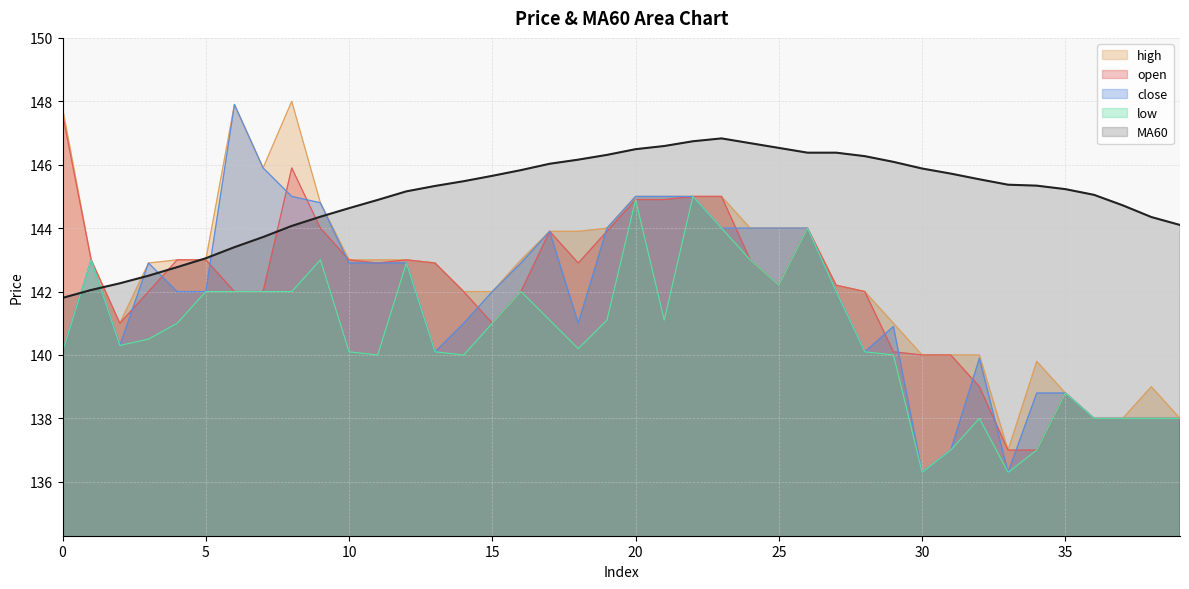

How many lines are shown in the chart?

5